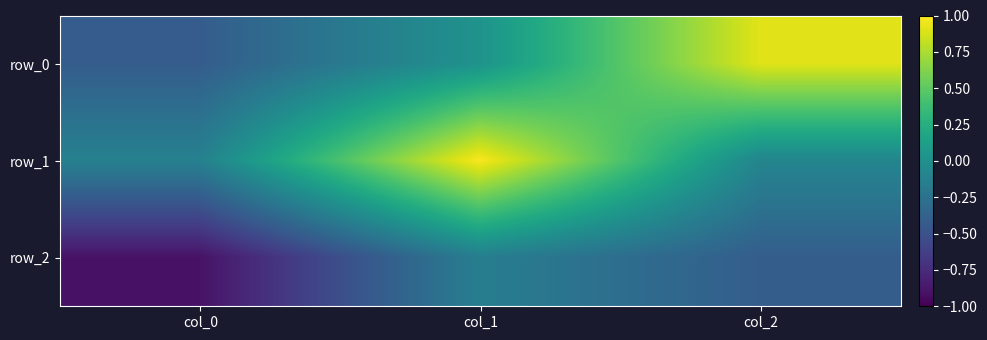

How many values in the row_0 series are below 0?

1